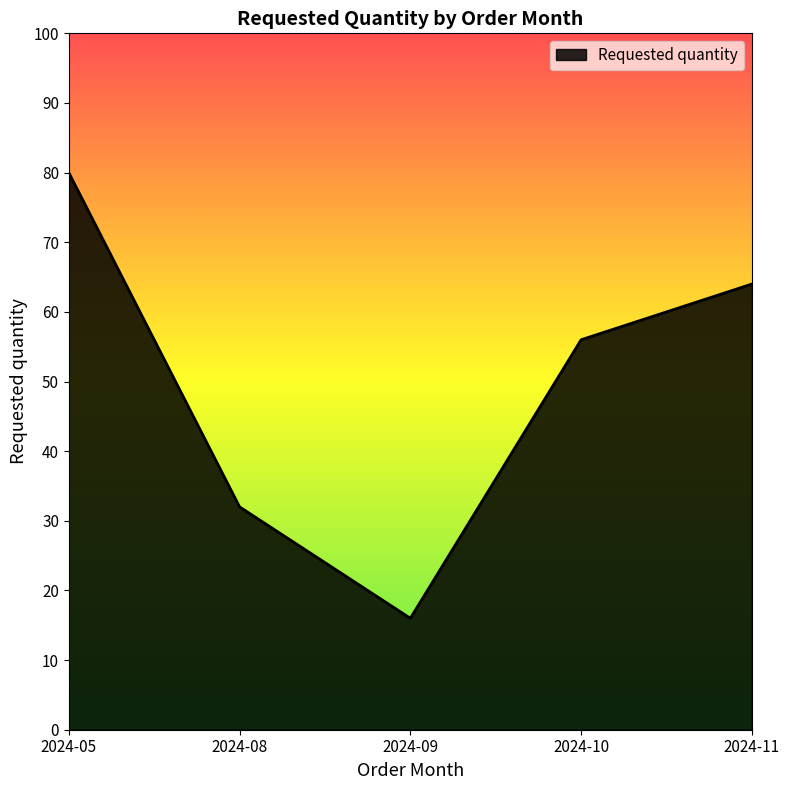

Where is the first local minimum?

2024-09